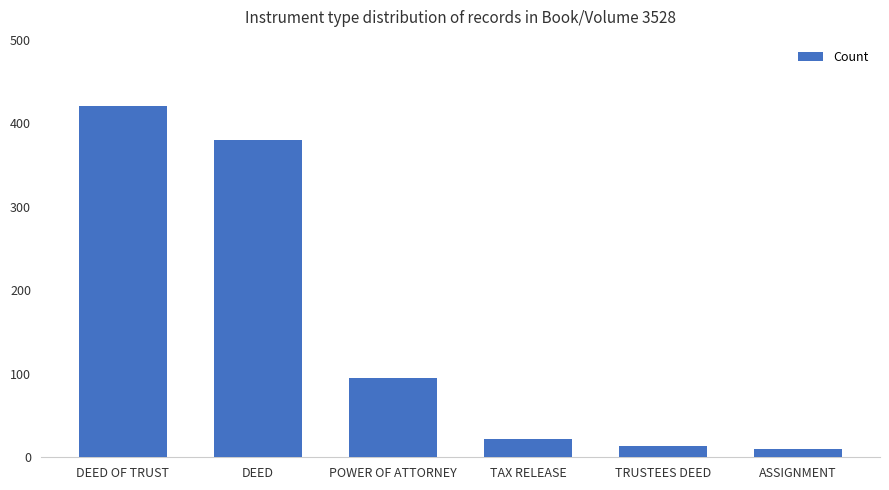

The value at POWER OF ATTORNEY is 95. True or false?

True